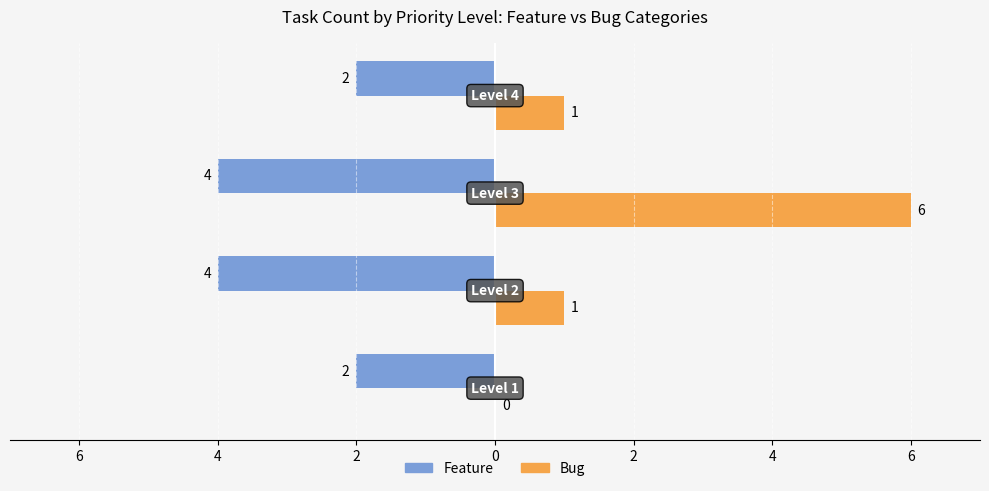

What are all the series names shown in the legend?

Feature, Bug